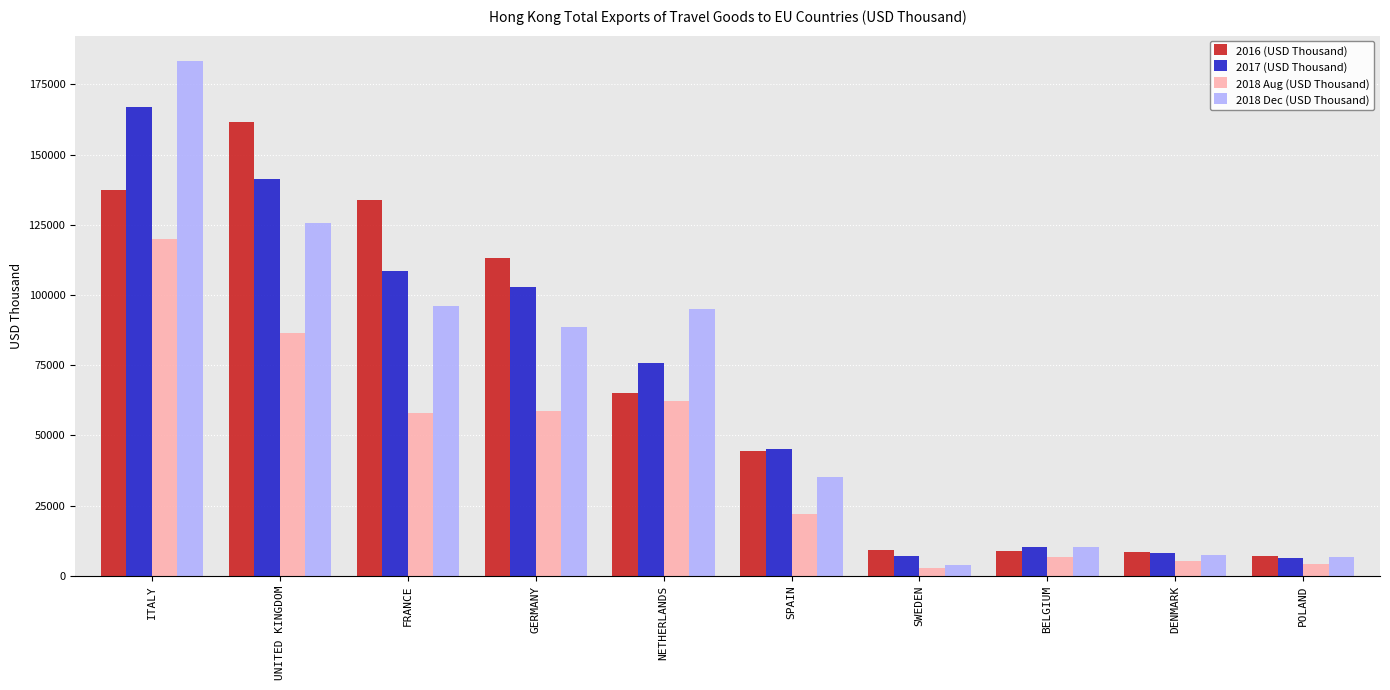

Where is 2016 (USD Thousand) nearest to the value 84313?

NETHERLANDS